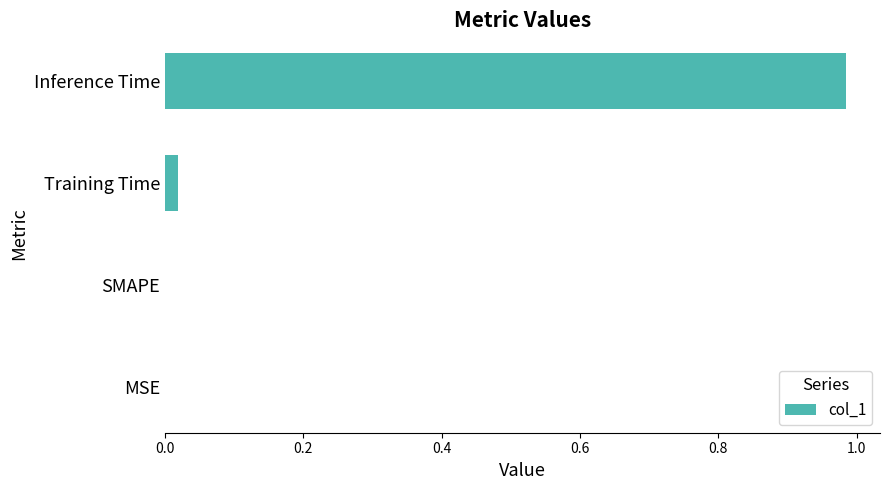

True or false: the data shows 0.0 at MSE.

True